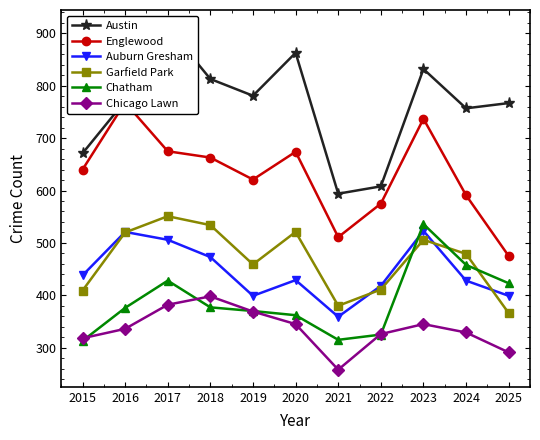

True or false: Englewood has more than 2 interior local peaks.

True